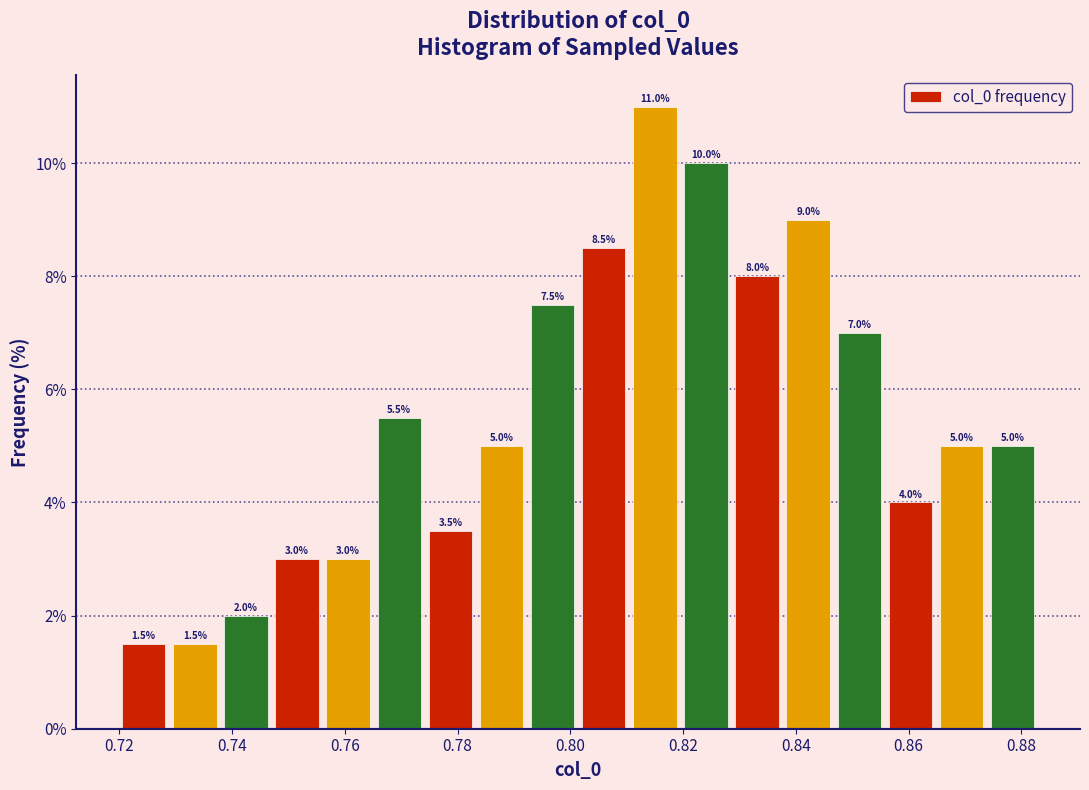

Which range on the x-axis has the tallest bar?

0.810 to 0.820